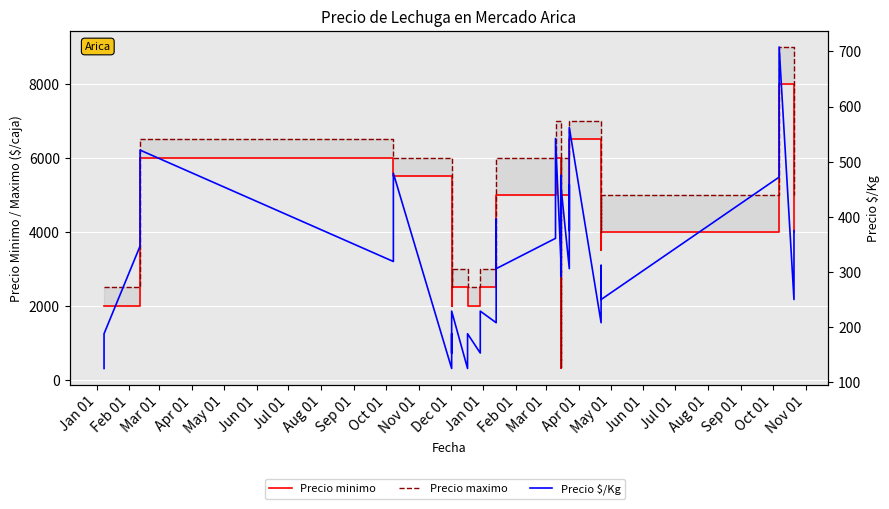

What is the difference between the maximum and minimum values in the Precio maximo series?

8650